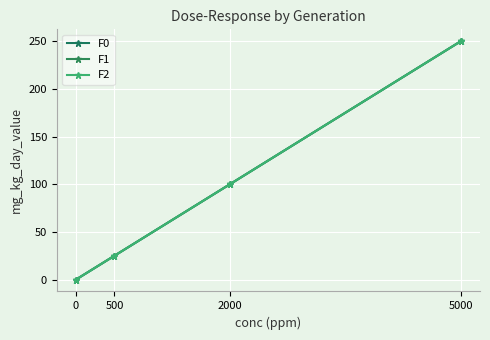

Does the chart display data point markers on the line(s)?

Yes